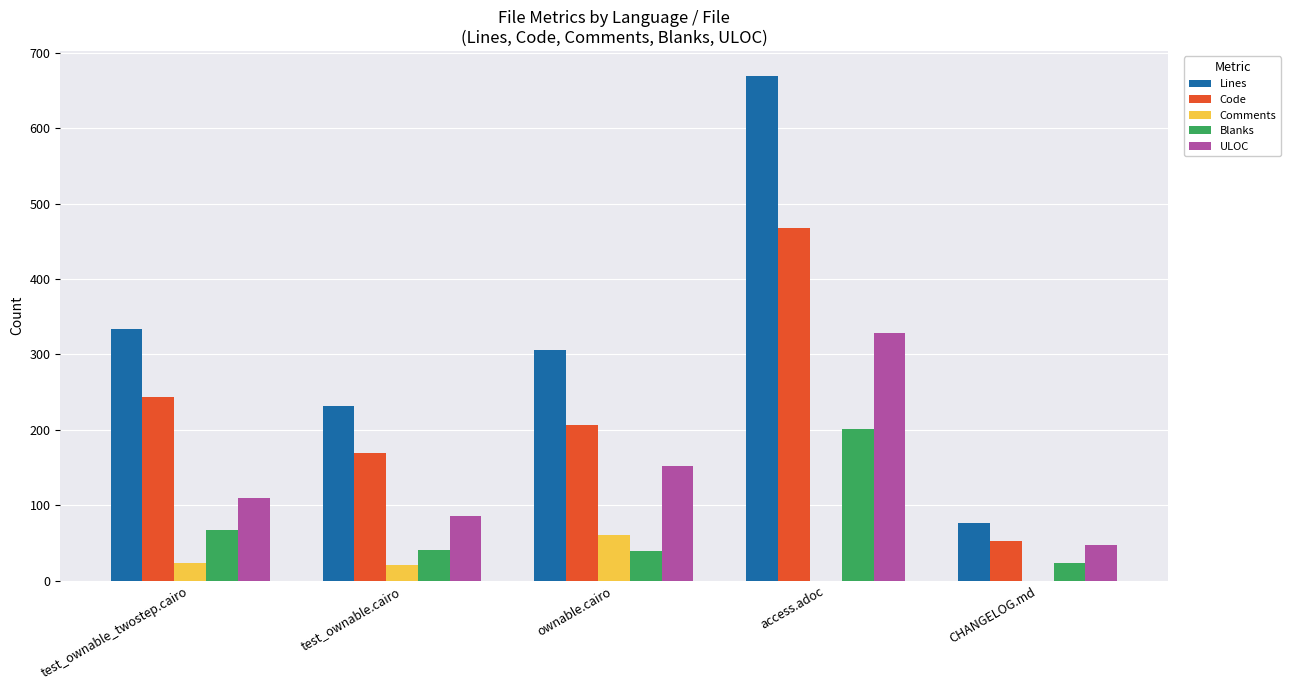

What is the maximum value for Blanks?

201